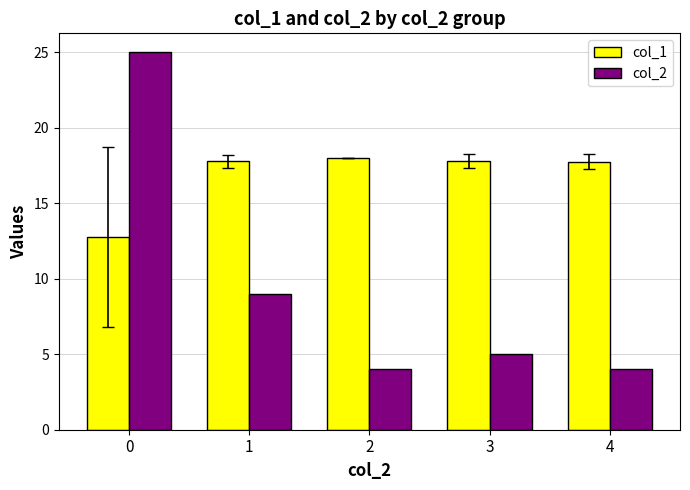

Rank the series by their average value, from lowest to highest.

col_2, col_1